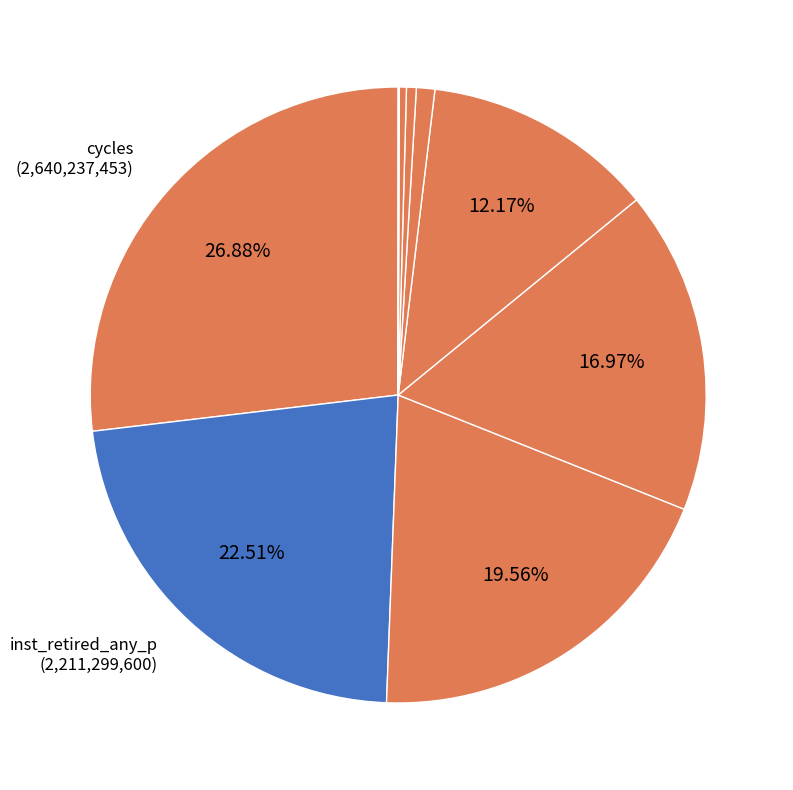

Is there any slice that represents more than half of the pie?

No